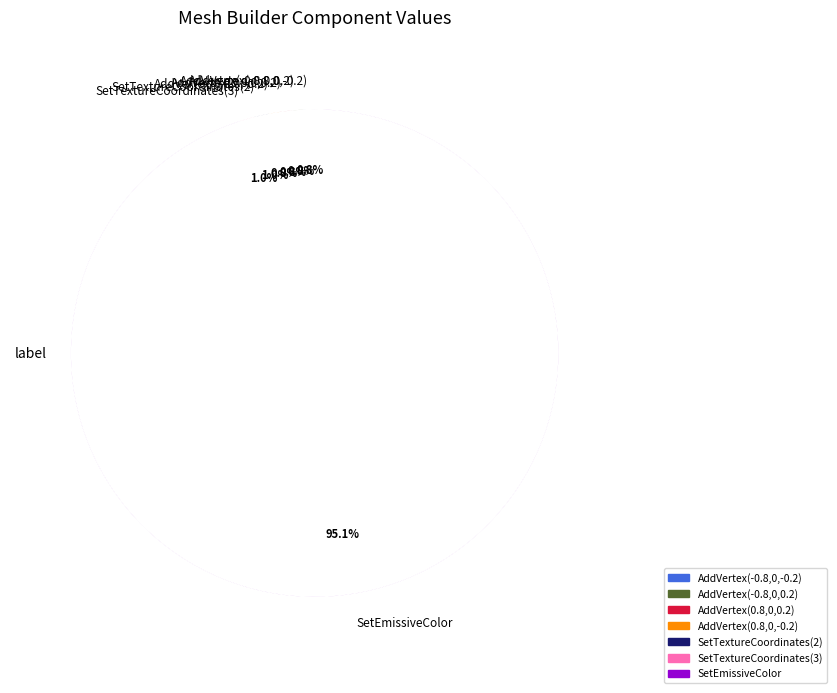

Which category has the biggest portion of the pie?

SetEmissiveColor